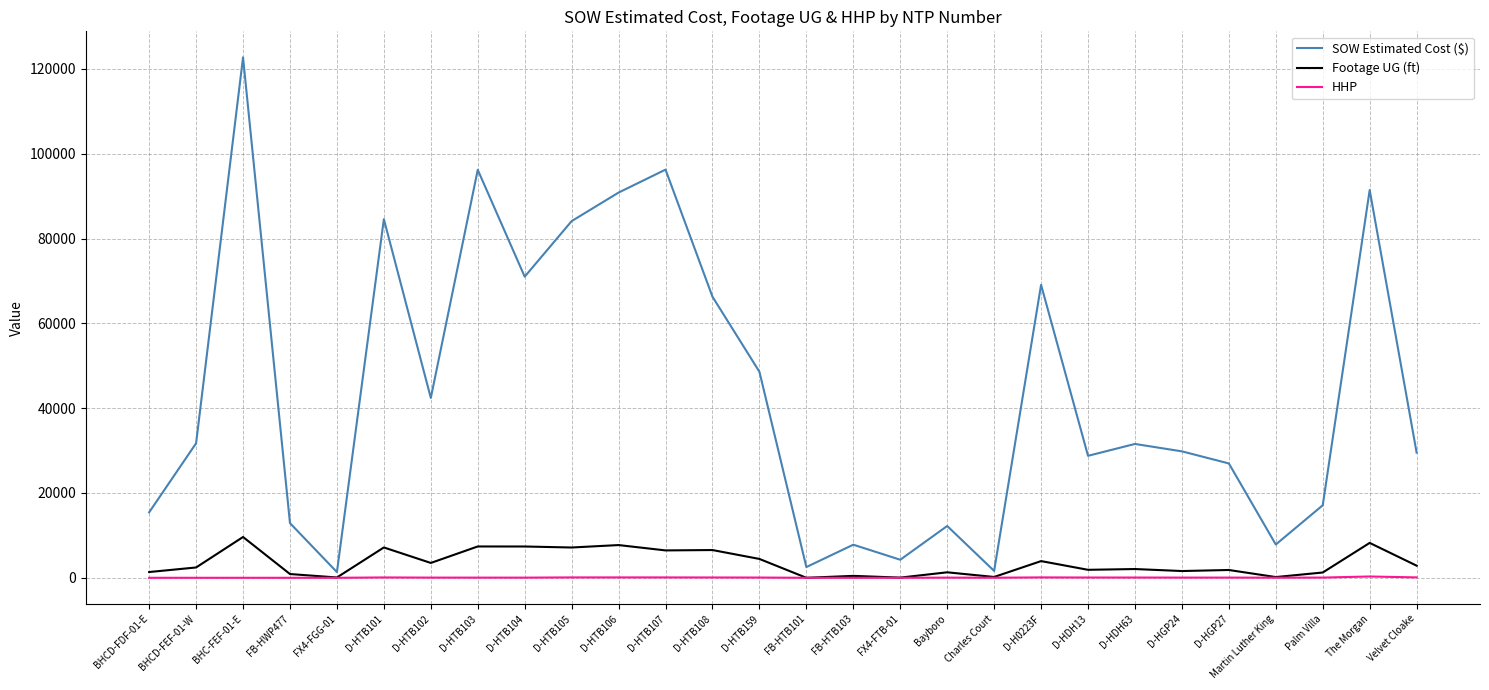

True or false: Footage UG (ft) has a value of 171.0 at Martin Luther King.

True